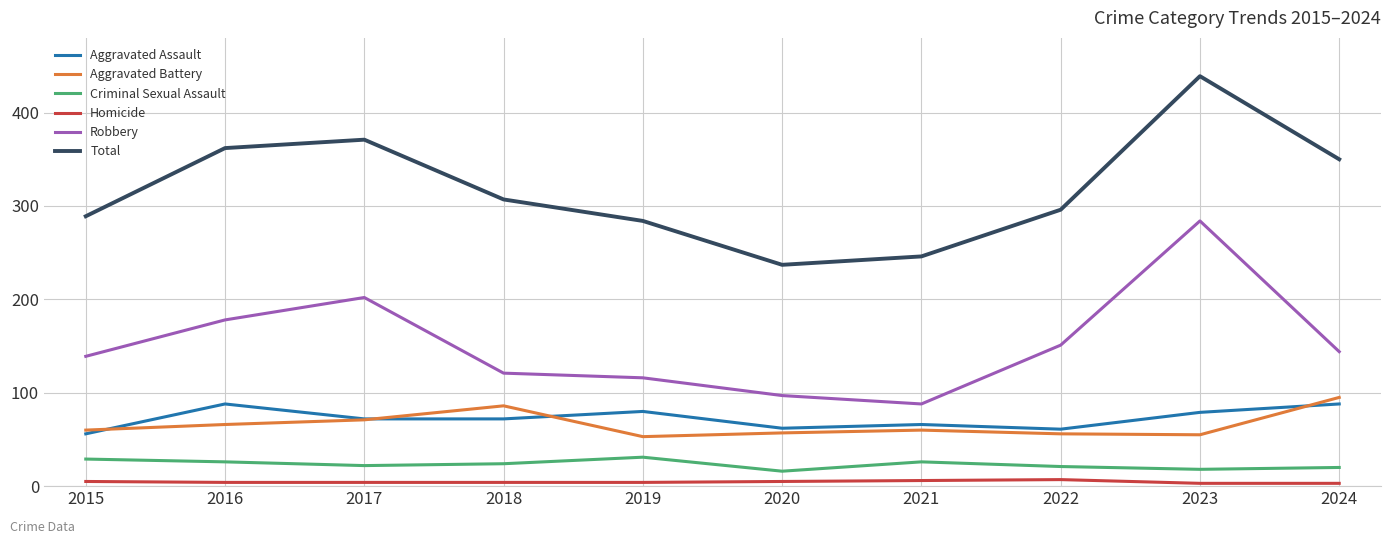

At how many categories does at least one series exceed 416?

1